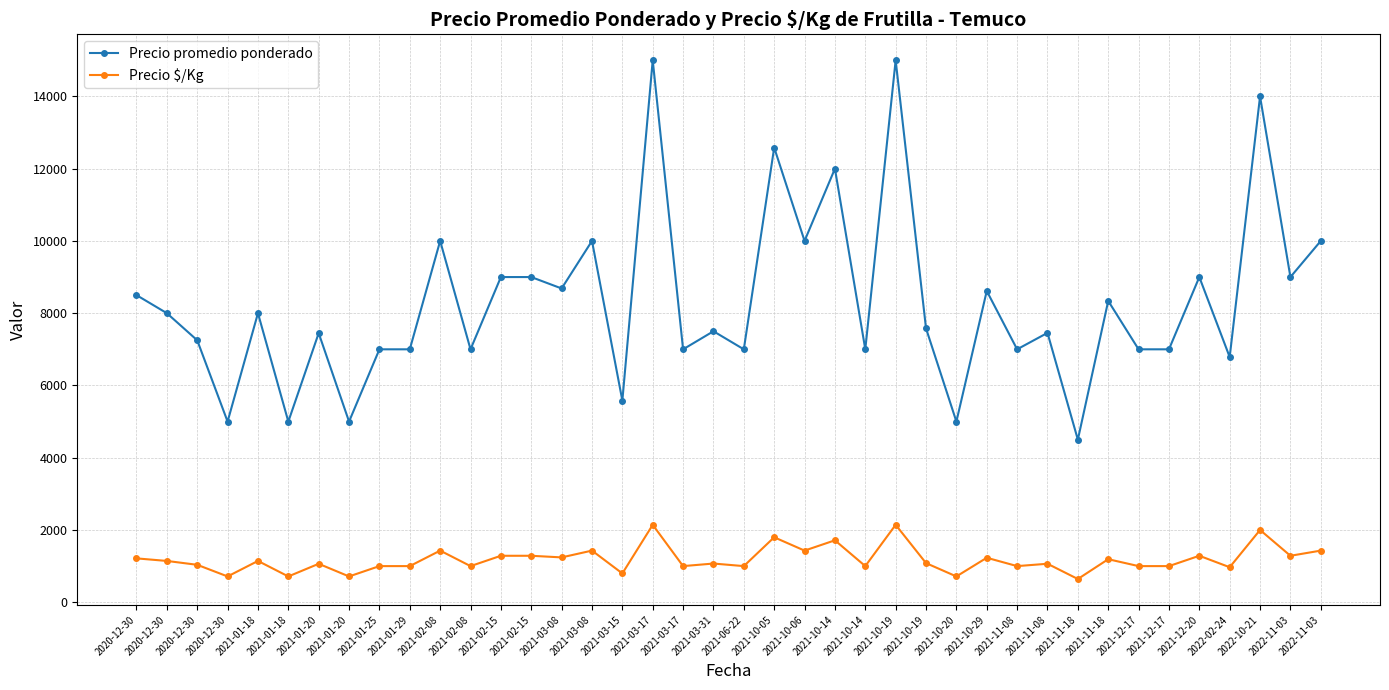

Rank the series at 2021-10-19 from highest to lowest value.

Precio promedio ponderado, Precio $/Kg